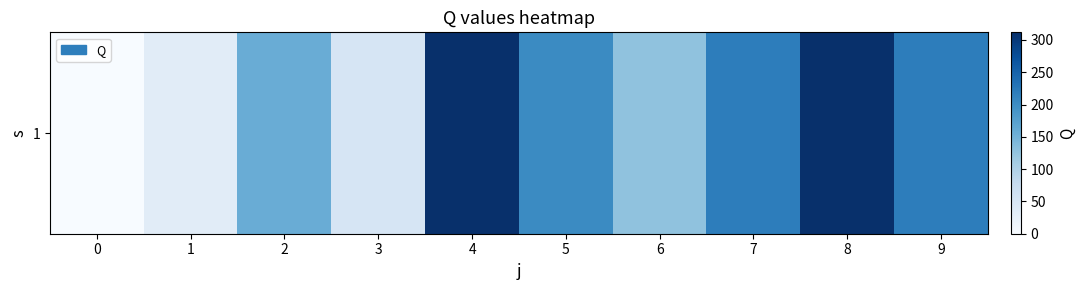

The value at 8 is 171.9. True or false?

False